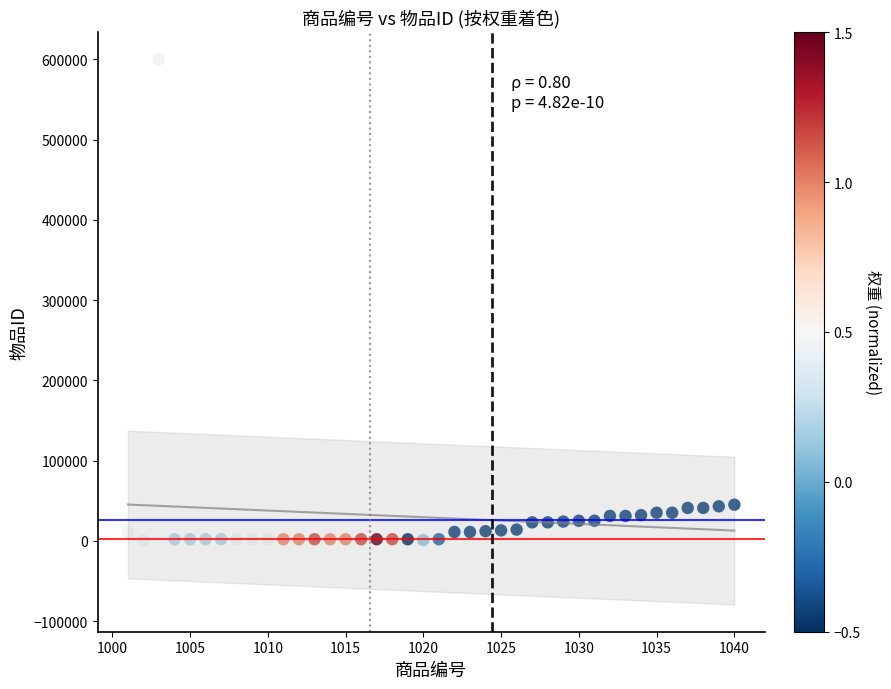

What is the range of Y values (max minus min)?

599950